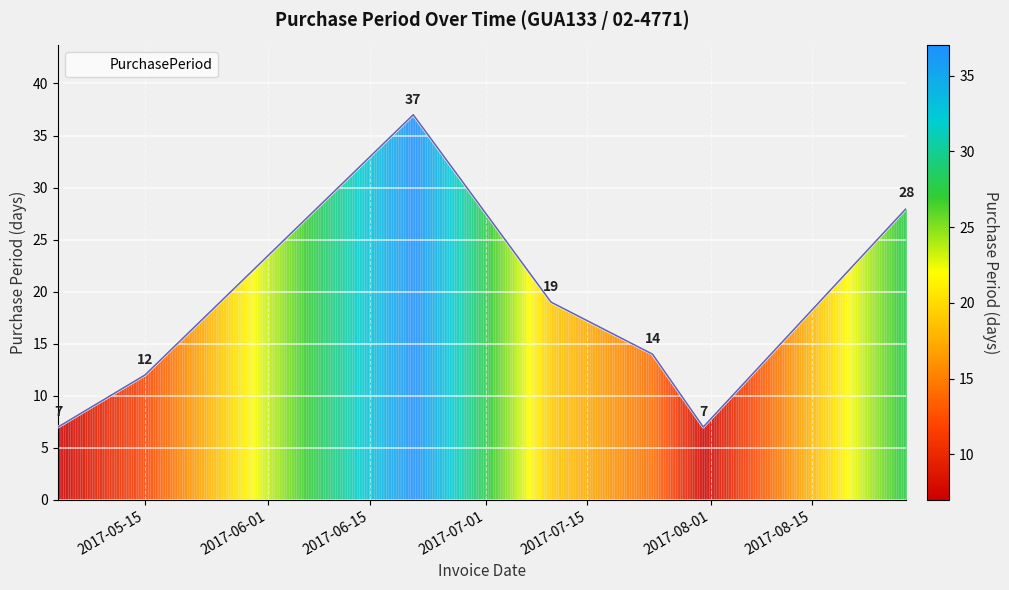

What is the smallest value displayed?

7